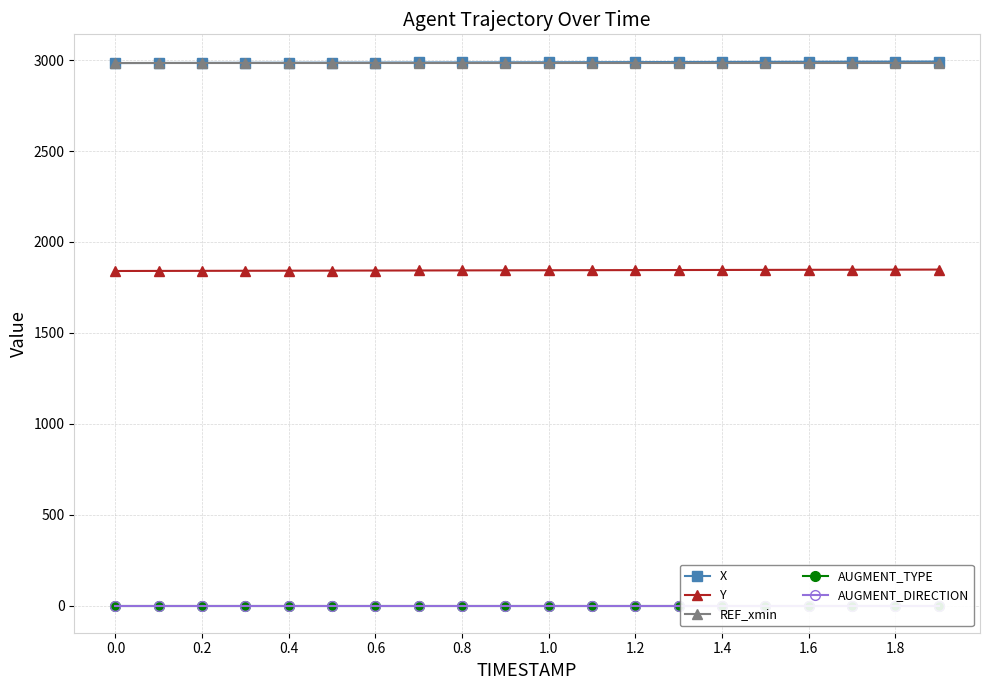

Is the value of REF_xmin at 1.0 greater than the value of Y at 1.2?

Yes